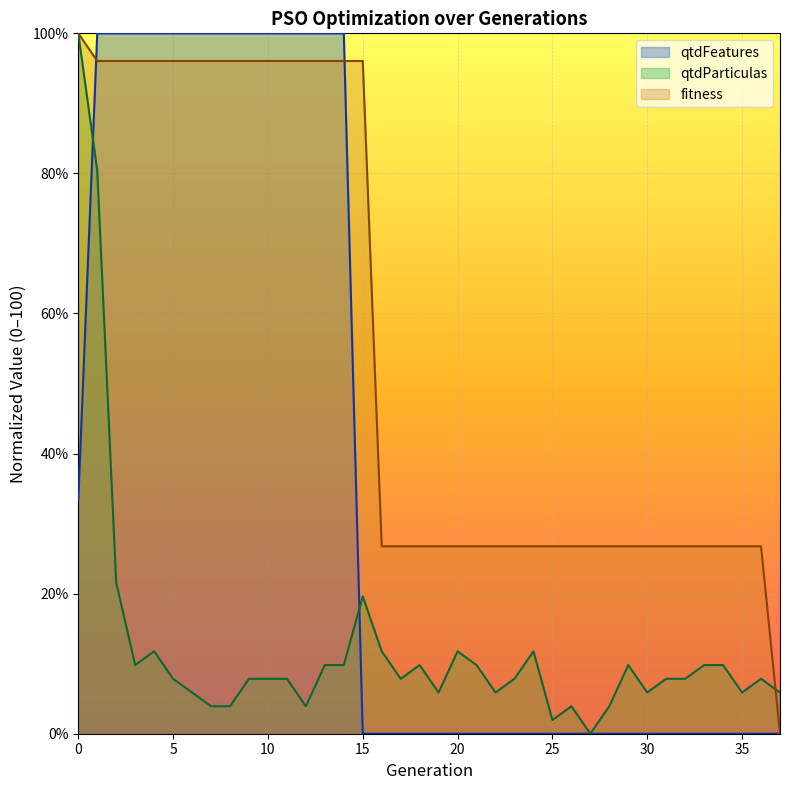

Reading right to left, list all the values displayed in this chart.

qtdFeatures: 0.0	0.0	0.0	0.0	0.0	0.0	0.0	0.0	0.0	0.0	0.0	0.0	0.0	0.0	0.0	0.0	0.0	0.0	0.0	0.0	0.0	0.0	0.0	100.0	100.0	100.0	100.0	100.0	100.0	100.0	100.0	100.0	100.0	100.0	100.0	100.0	100.0	33.3
qtdParticulas: 5.9	7.8	5.9	9.8	9.8	7.8	7.8	5.9	9.8	3.9	0.0	3.9	2.0	11.8	7.8	5.9	9.8	11.8	5.9	9.8	7.8	11.8	19.6	9.8	9.8	3.9	7.8	7.8	7.8	3.9	3.9	5.9	7.8	11.8	9.8	21.6	80.4	100.0
fitness: 0.0	26.8	26.8	26.8	26.8	26.8	26.8	26.8	26.8	26.8	26.8	26.8	26.8	26.8	26.8	26.8	26.8	26.8	26.8	26.8	26.8	26.8	96.1	96.1	96.1	96.1	96.1	96.1	96.1	96.1	96.1	96.1	96.1	96.1	96.1	96.1	96.1	100.0